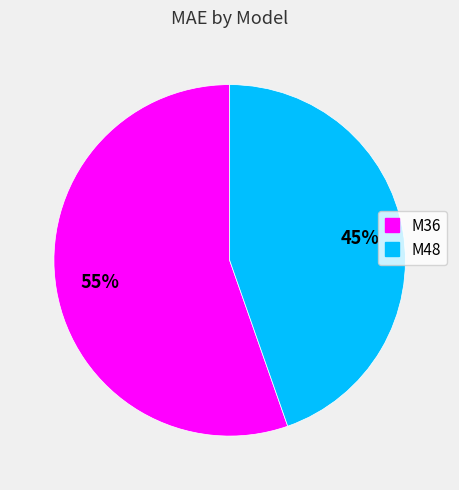

Is M36 the majority of the pie?

Yes